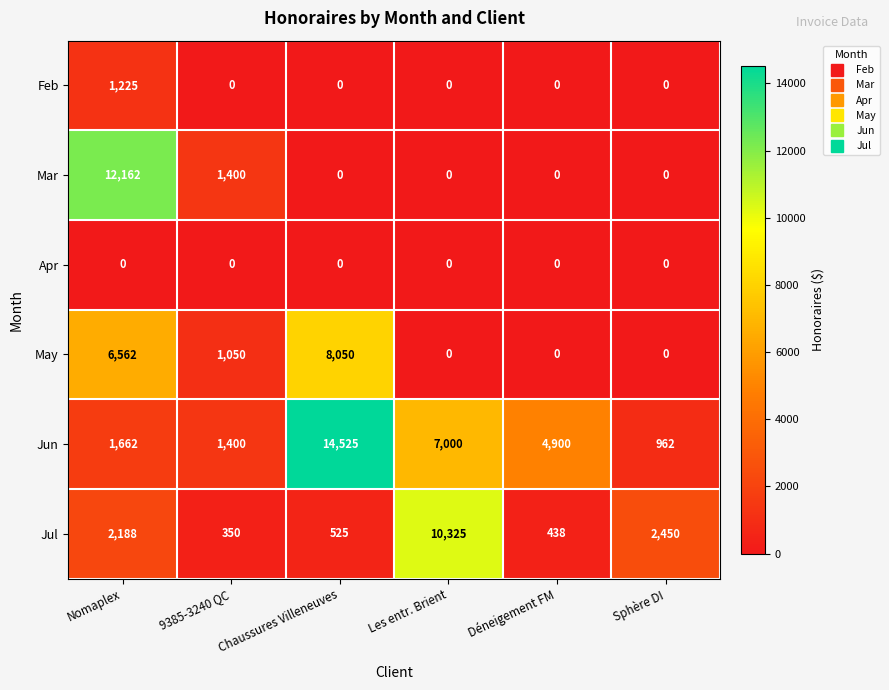

What is the total value across all series at Chaussures Villeneuves?

23100